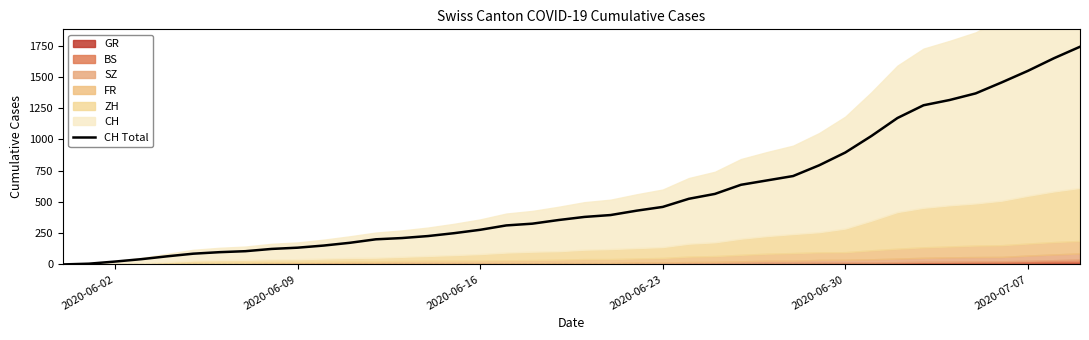

What is the value of the 6th point from the left?

86